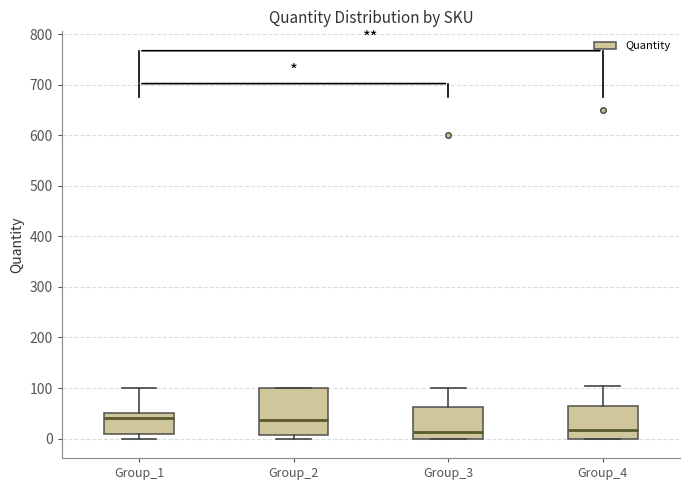

Reading left to right, read every box against the y-axis: the position of its median line, the range the box covers, and the ends of its whiskers. The values are not printed on the chart, so give them approximately, as read against the axis.

Group_1: median 40, box 10 to 50, whiskers 0 to 100
Group_2: median 40, box 10 to 100, whiskers 0 to 100
Group_3: median 10, box 0 to 60, whiskers 0 to 100
Group_4: median 20, box 0 to 60, whiskers 0 to 100